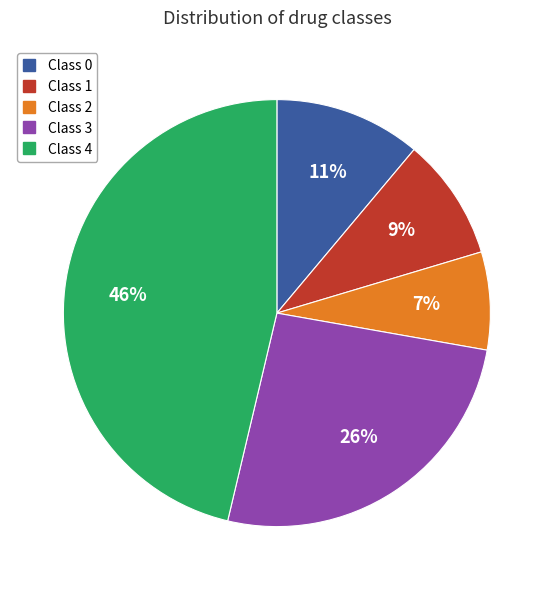

To the nearest percent, what is the average slice percentage?

20%